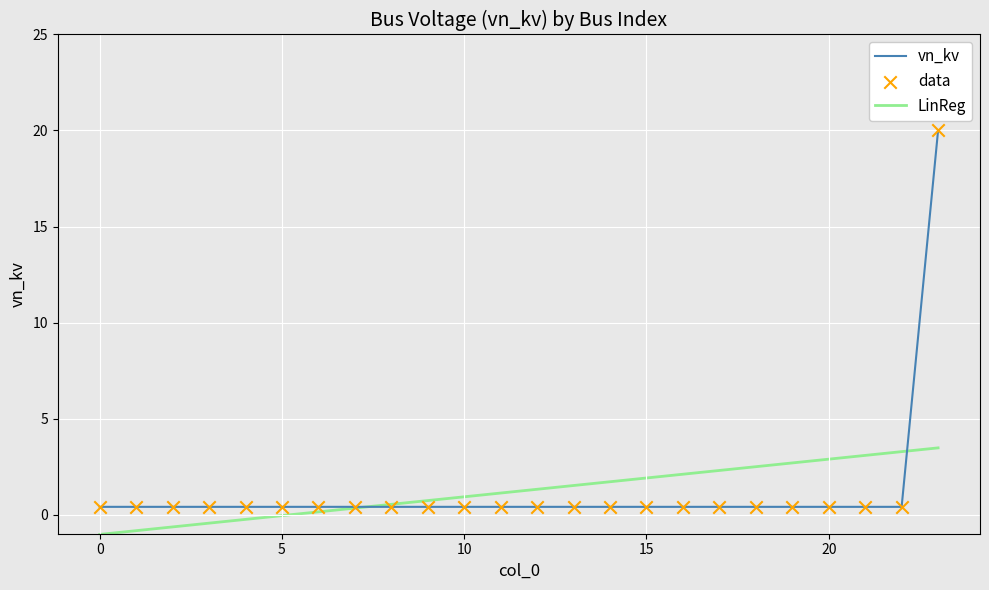

What is the highest value of the LinReg series?

3.5